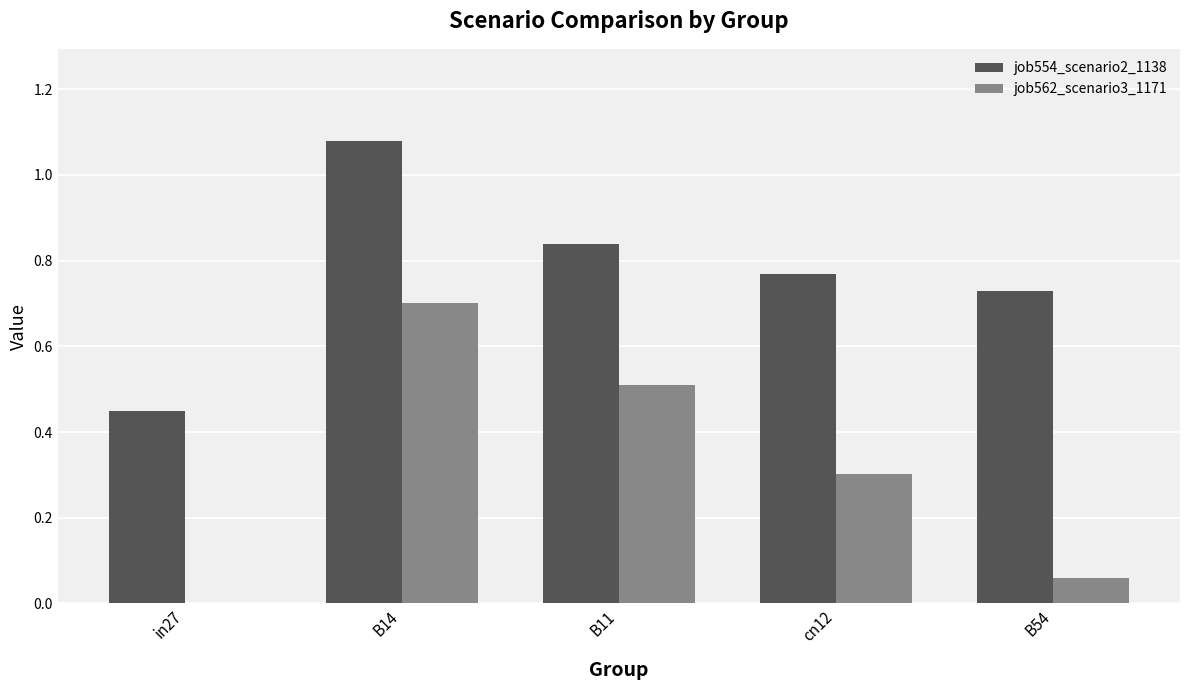

Which series changed the most between in27 and B54?

job554_scenario2_1138